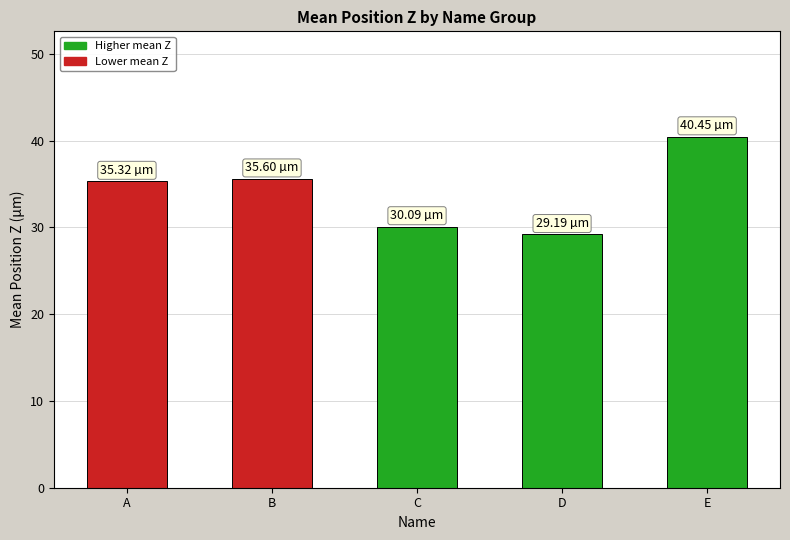

At which category does the chart reach its peak across all series?

E